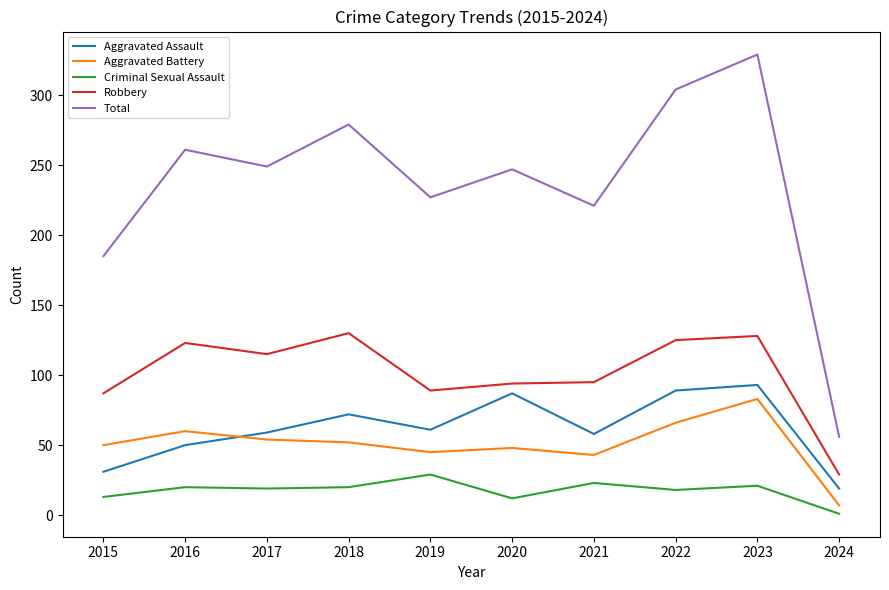

What is the total value across all series at 2017?

496